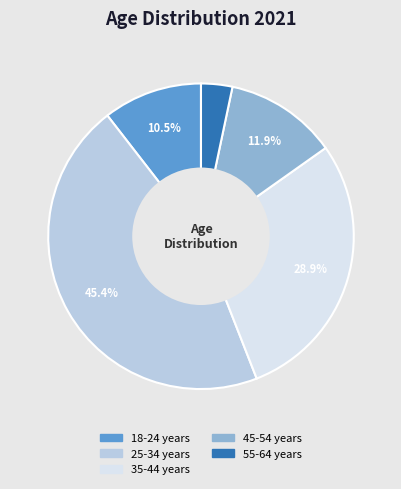

To the nearest percent, what is the difference between the 55-64 years and 18-24 years slice percentages?

7%